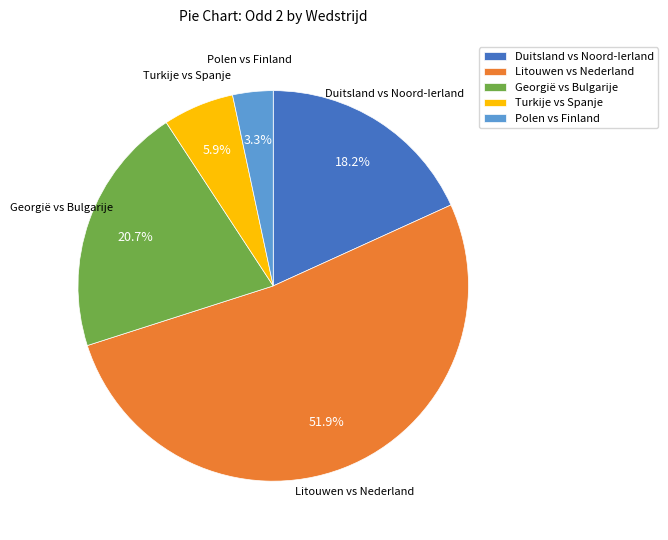

Which category has the smallest portion of the pie?

Polen vs Finland